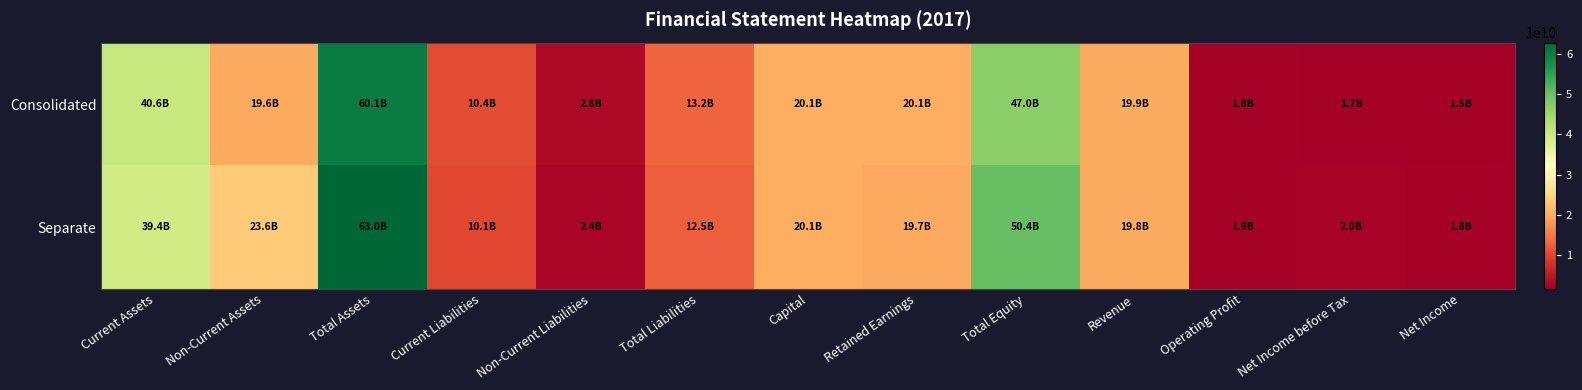

How many series are shown in this chart?

2